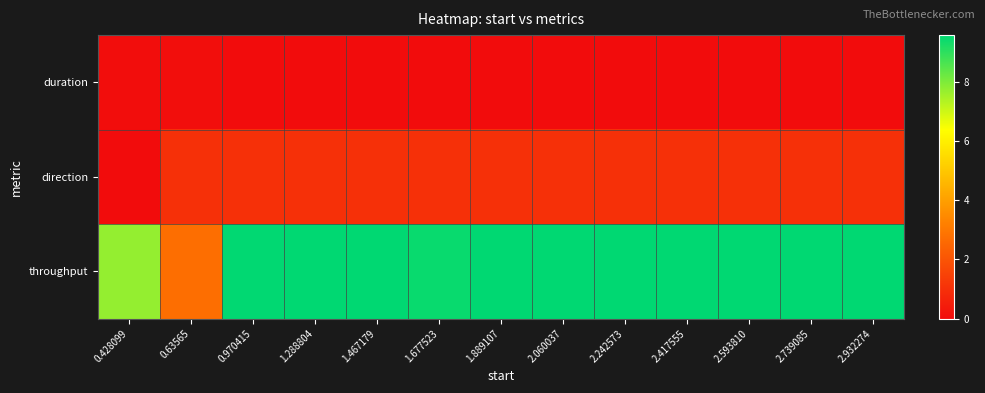

Count the number of data series in this chart.

3